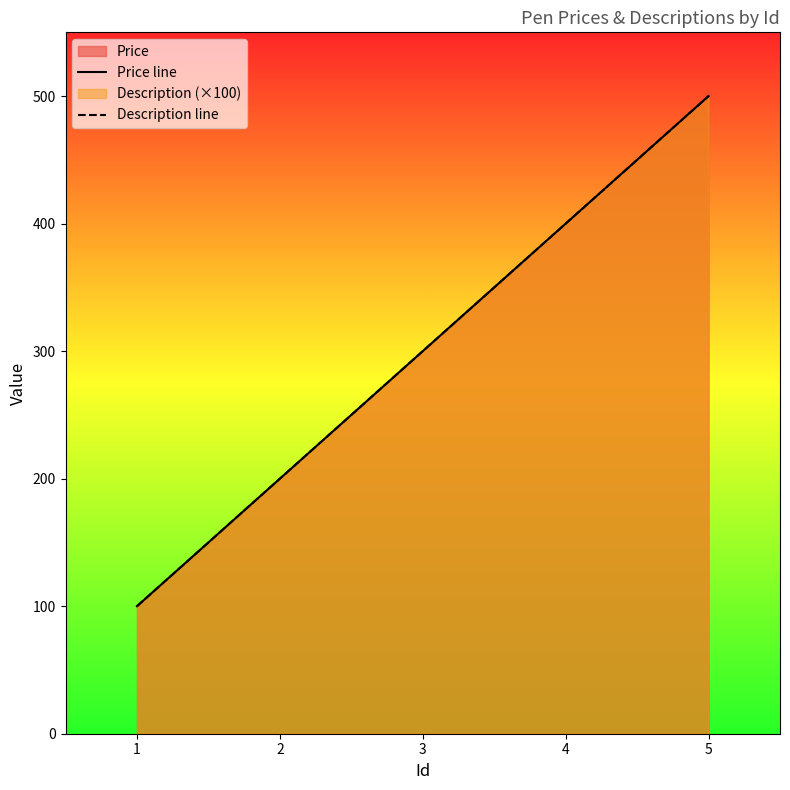

Reading left to right, what are all the values shown in this chart?

Price line: 100	200	300	400	500
Description line: 100	200	300	400	500